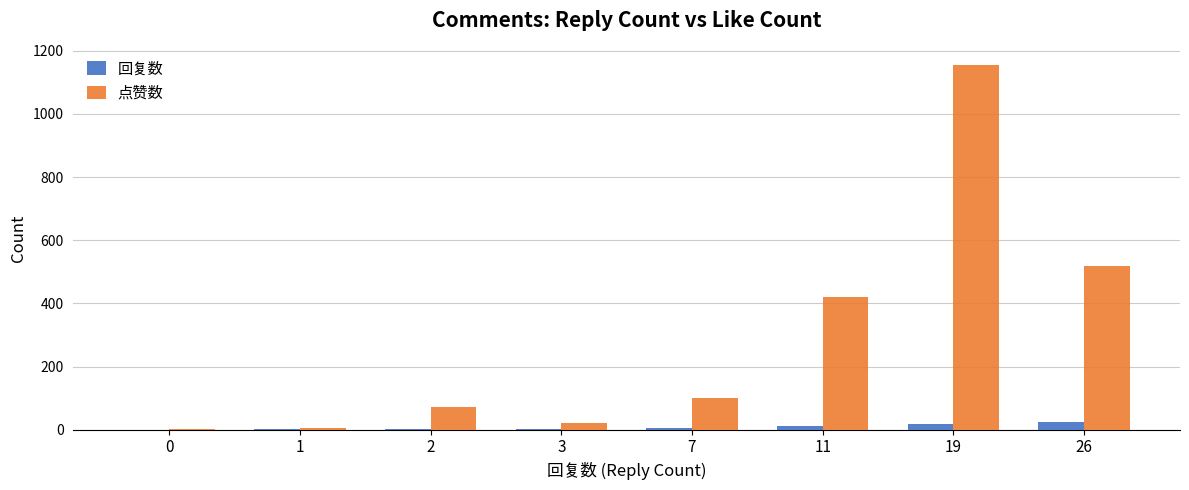

What is the sum of all 点赞数 values?

2293